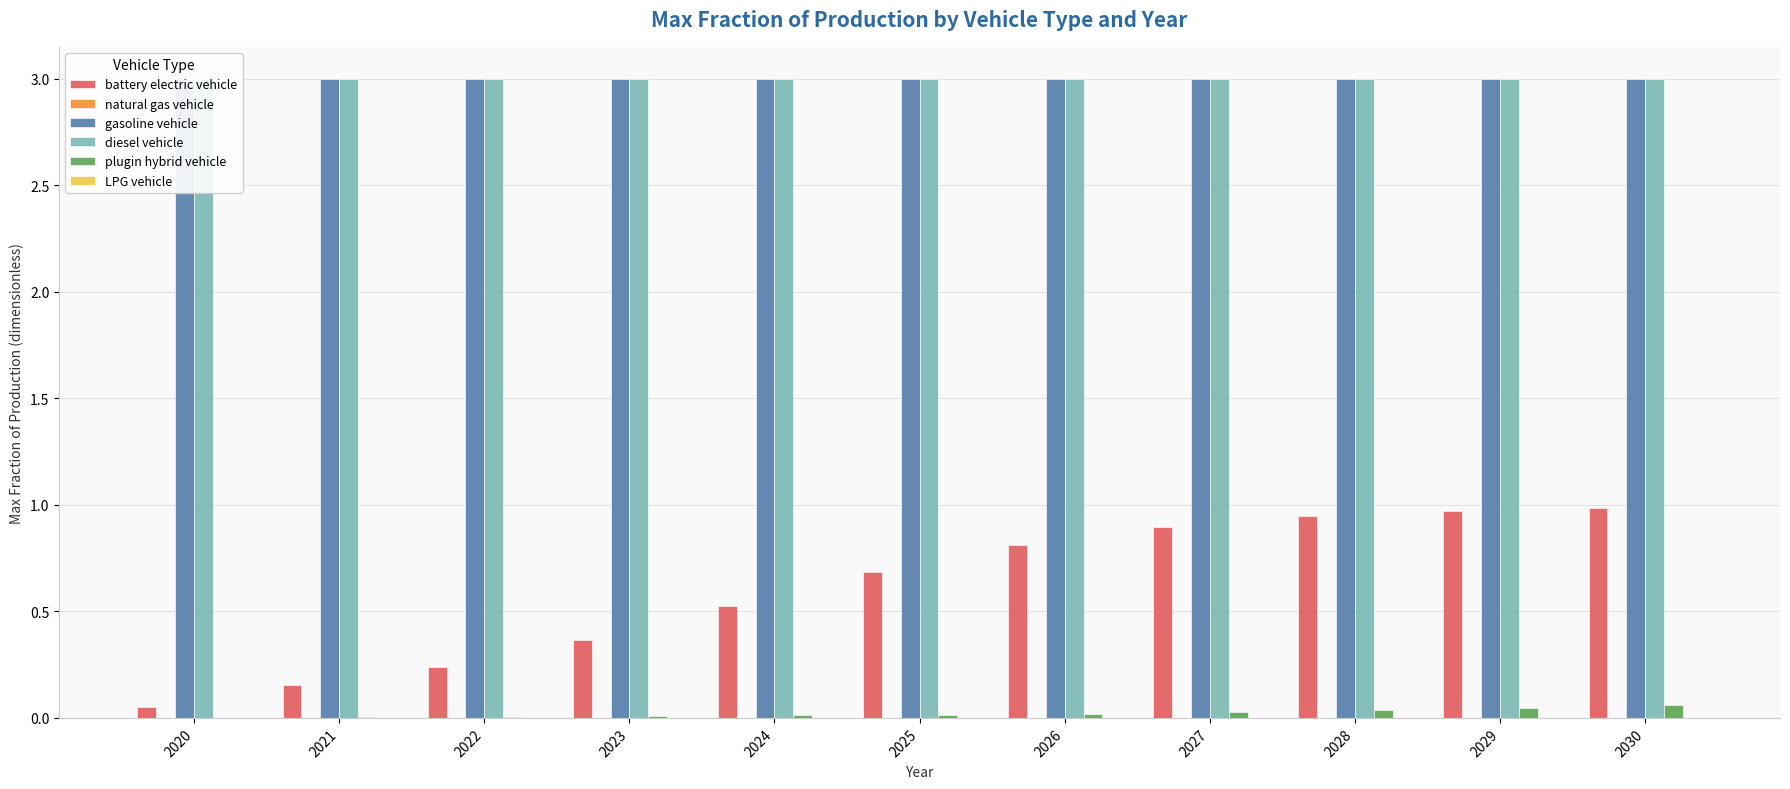

True or false: diesel vehicle has a value of 4.5 at 2028.

False